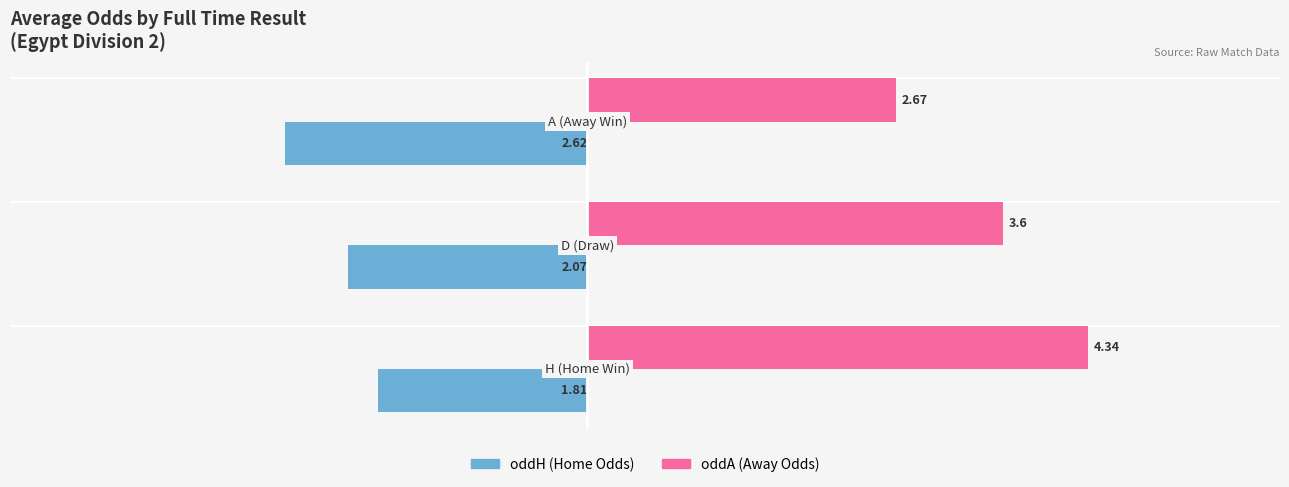

List the series in order of their overall mean, lowest first.

oddH (Home Odds), oddA (Away Odds)